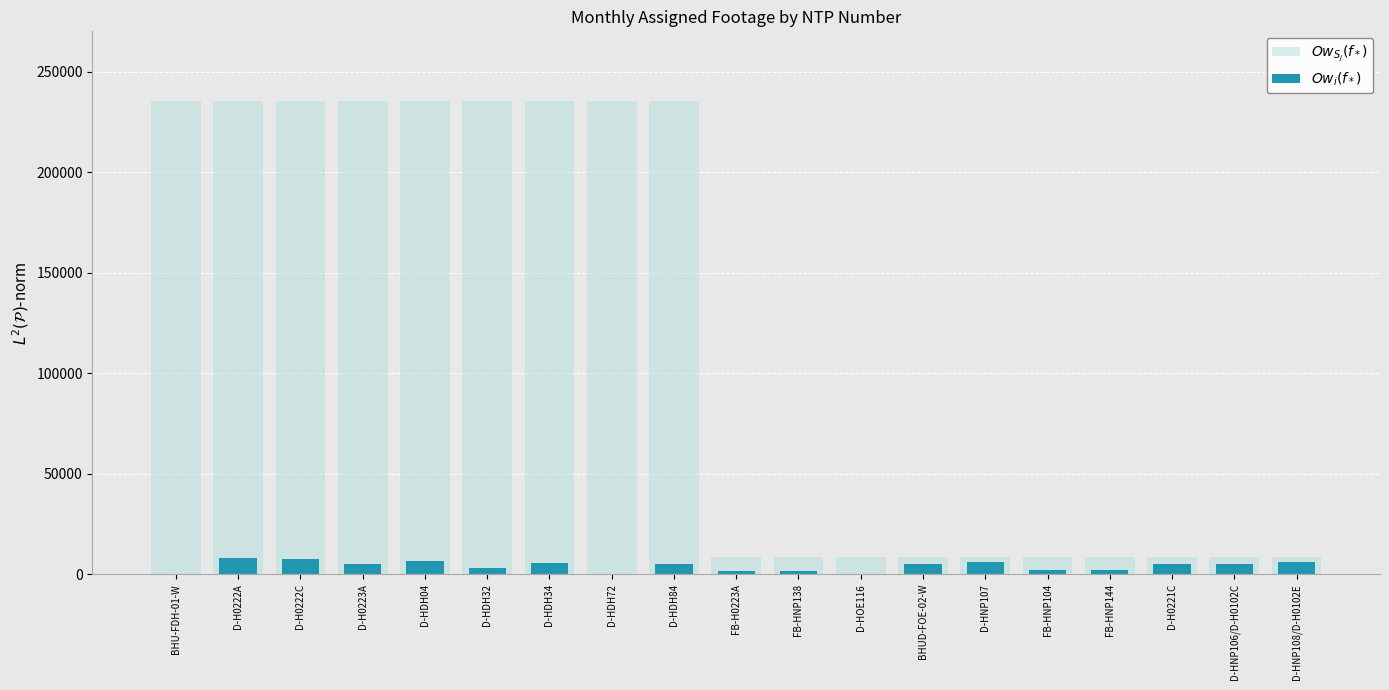

Where is $Ow_{S_j}(f_*)$ nearest to the value 122066?

BHU-FDH-01-W